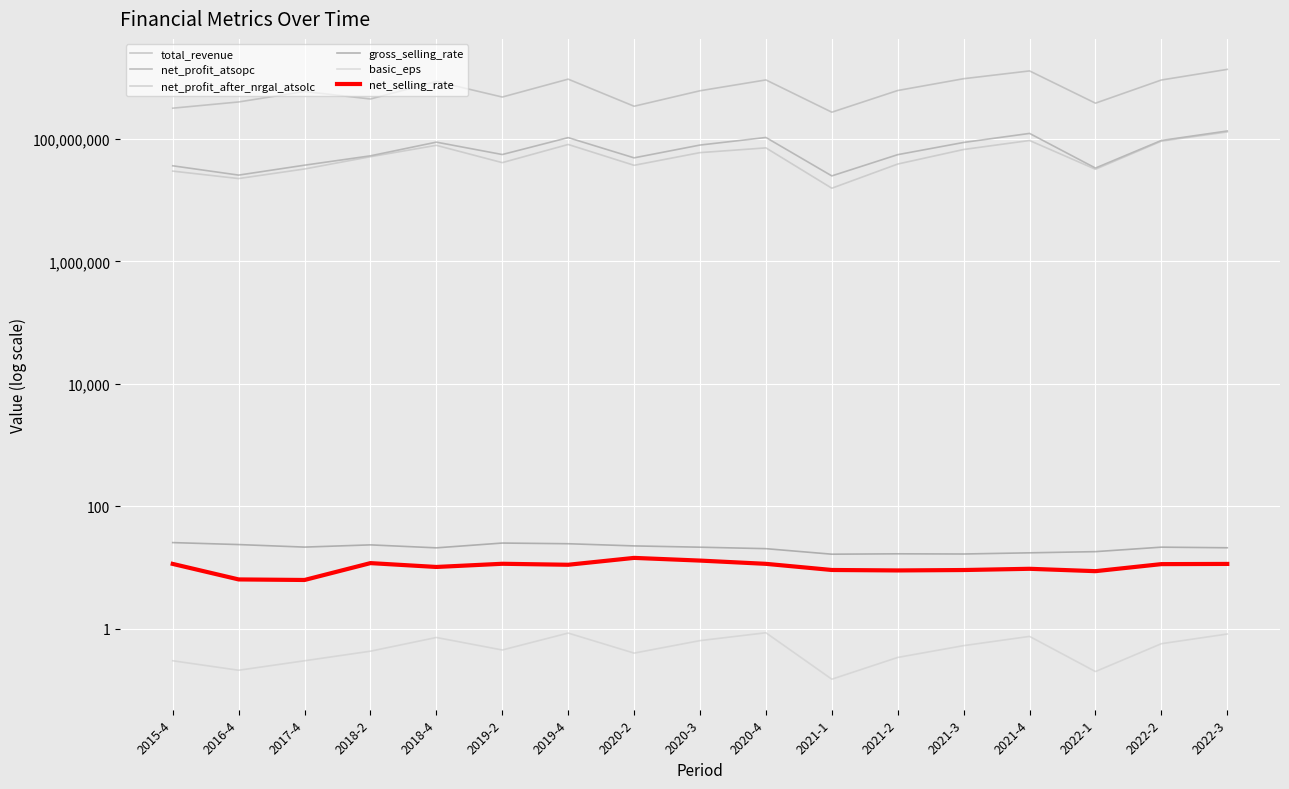

Does the chart display data point markers on the line(s)?

No